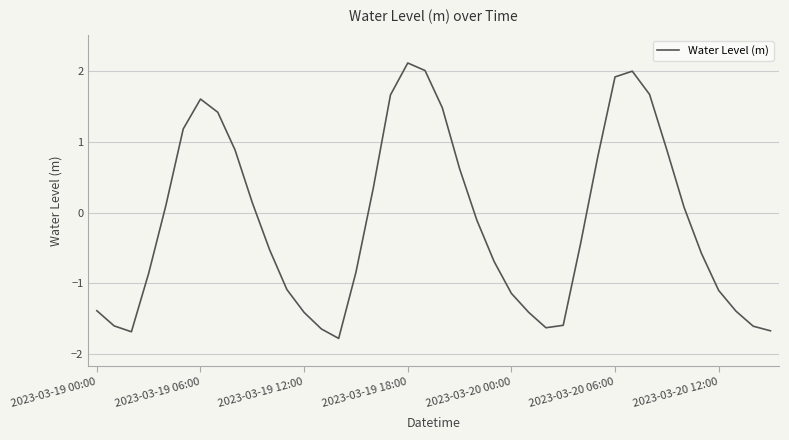

What is the sum of all values?

-5.3